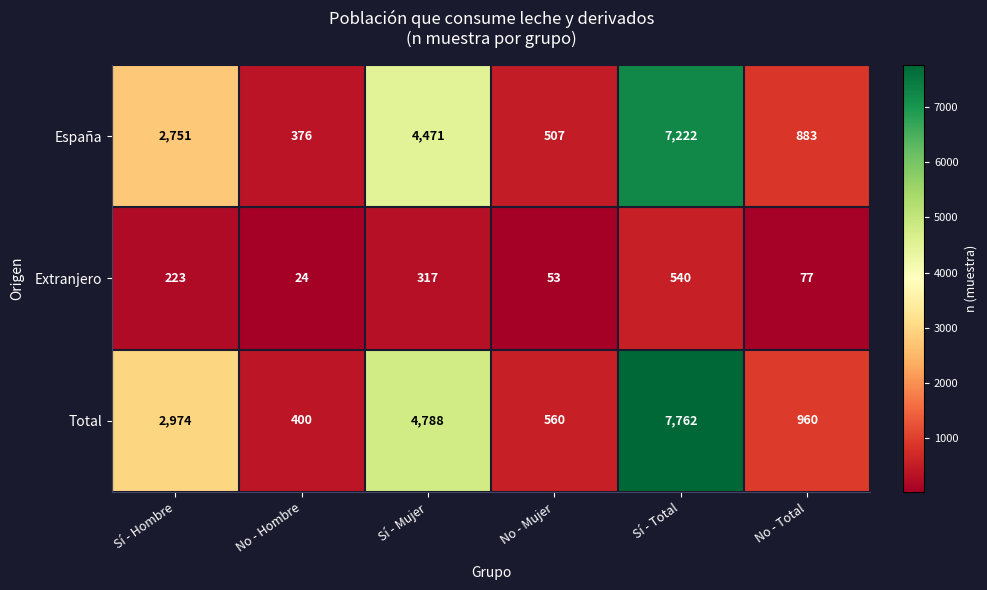

Count the number of data series in this chart.

3